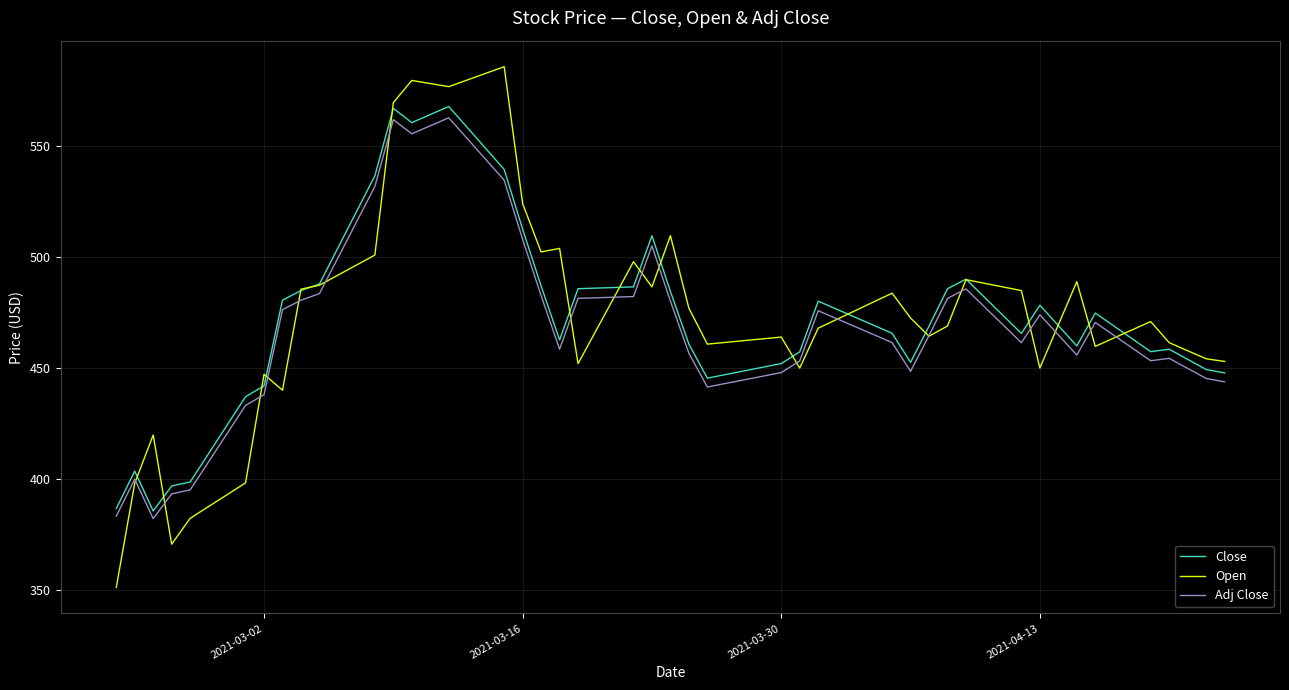

True or false: Close and Adj Close cross at least once.

False